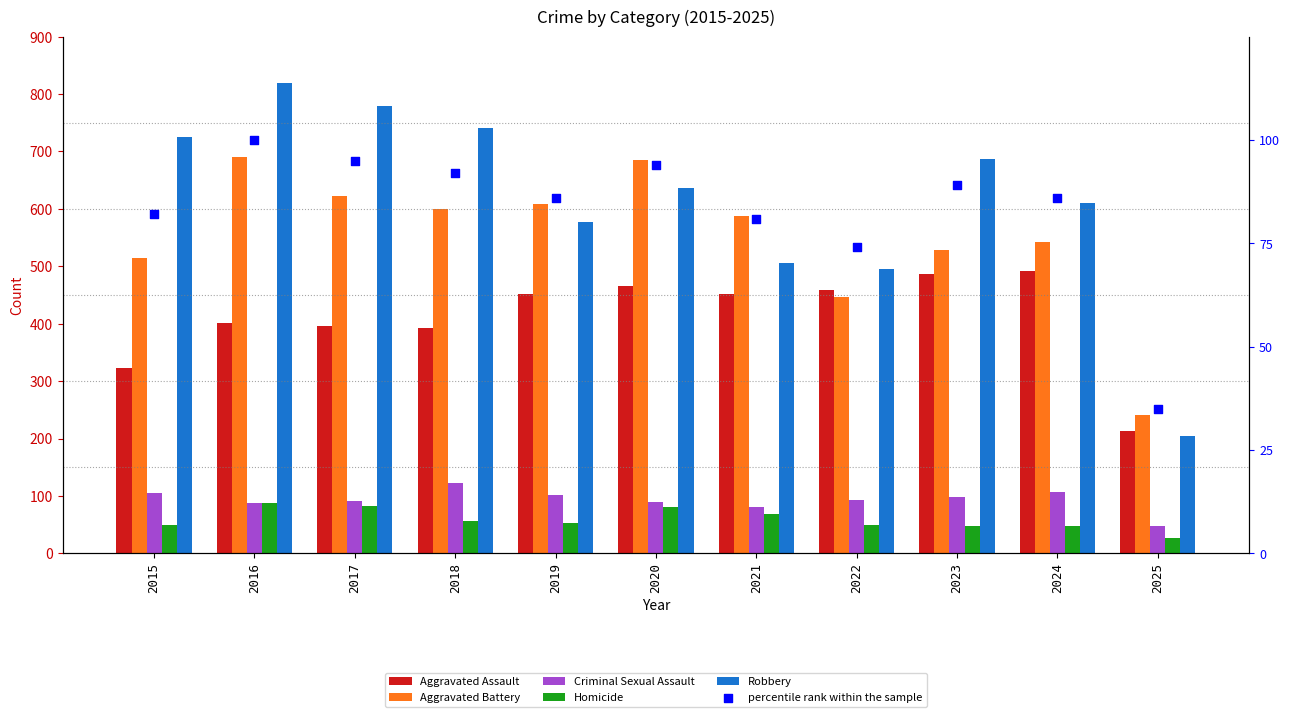

What is the total value across all series at 2025?

769